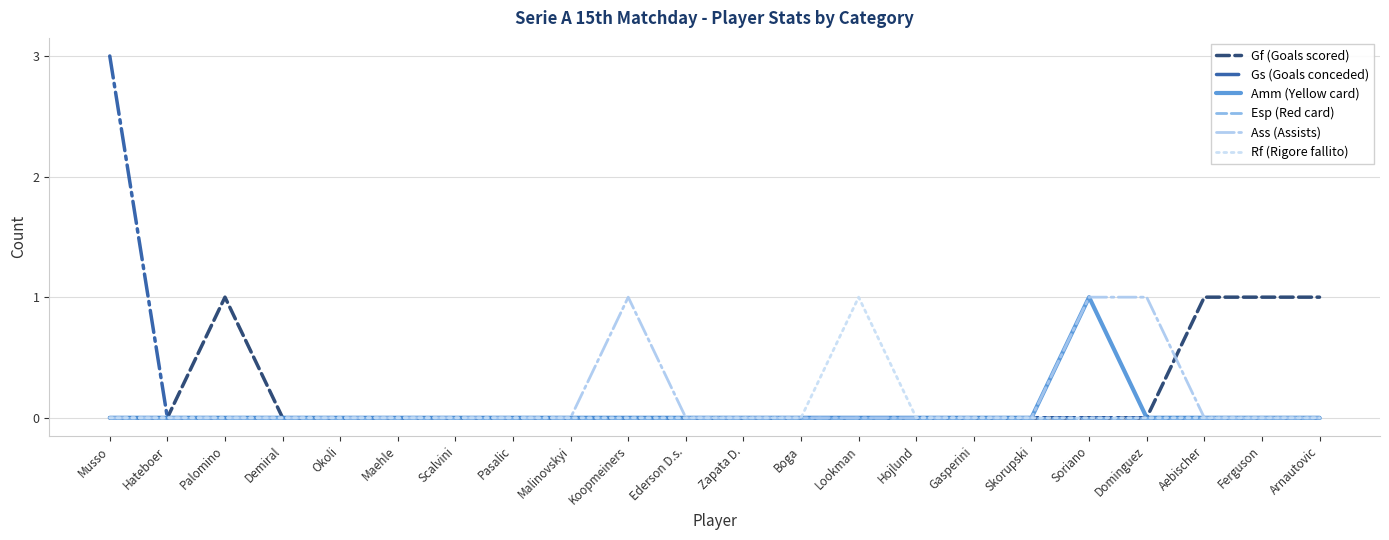

What is the sum of all Gs (Goals conceded) values?

3